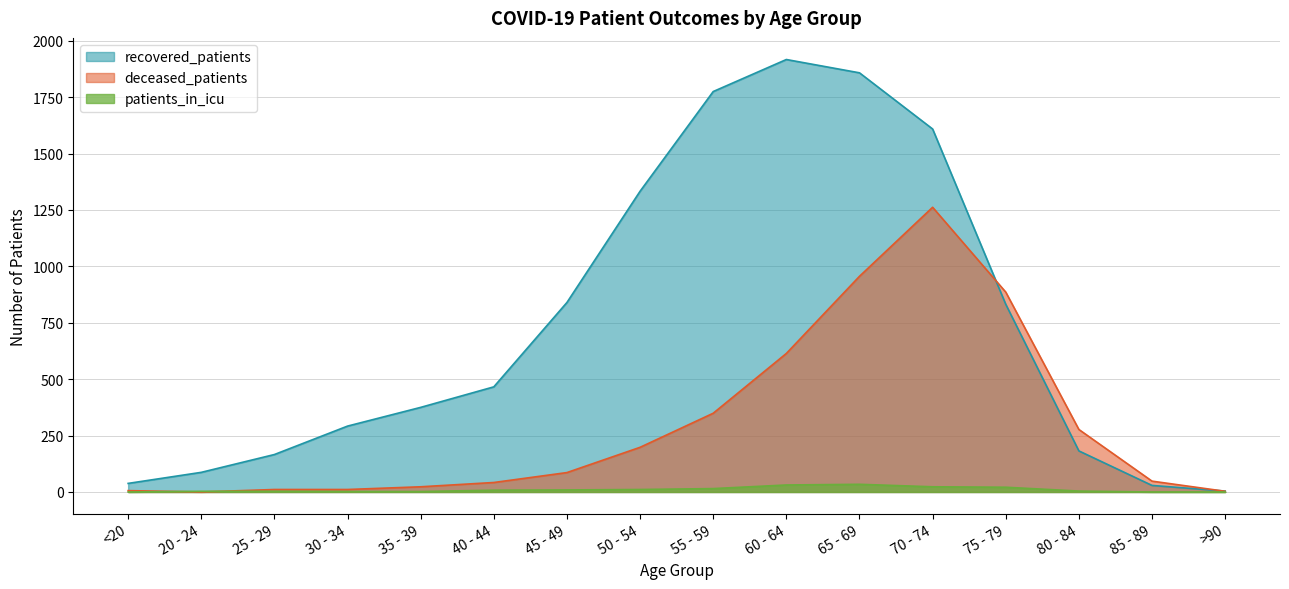

The patients_in_icu series shows 9 at 45 - 49. True or false?

True